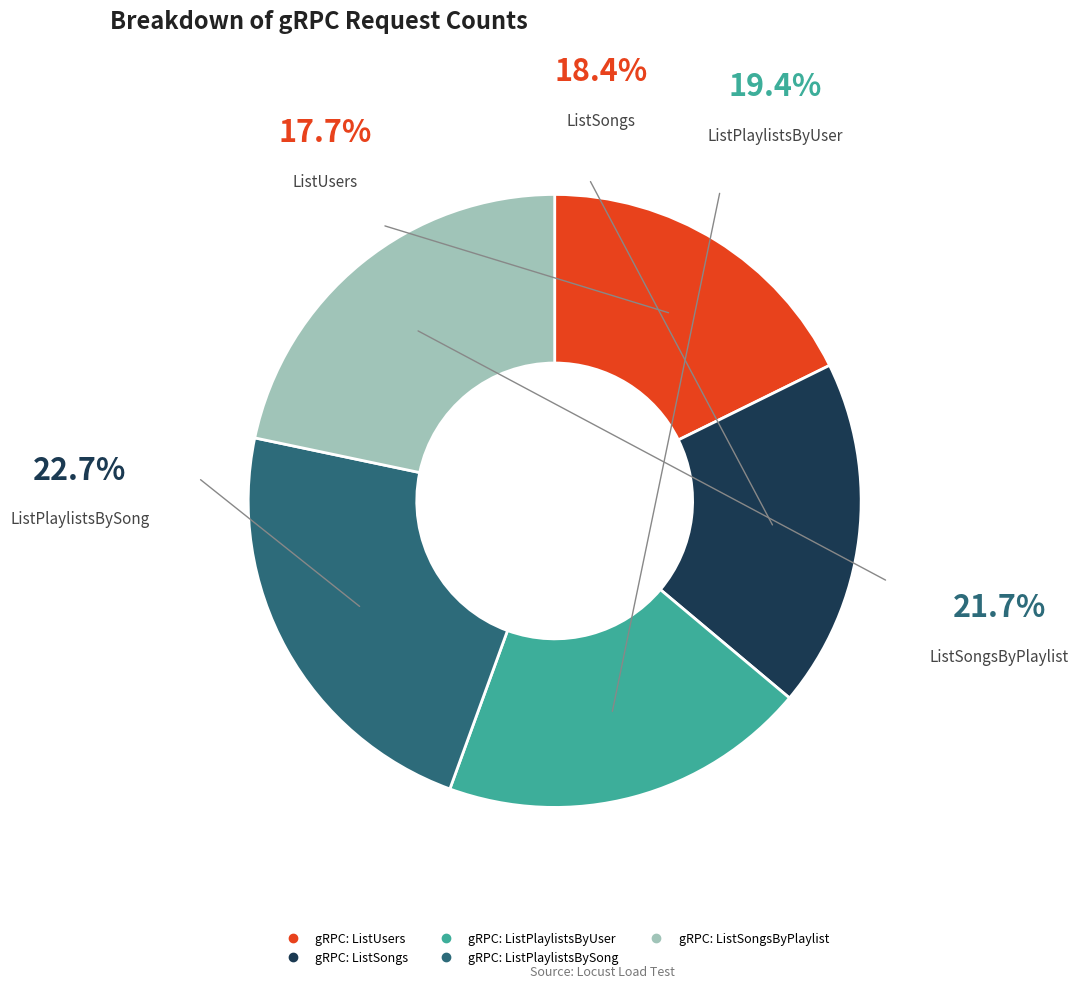

Does gRPC: ListPlaylistsBySong account for over 50% of the chart?

No